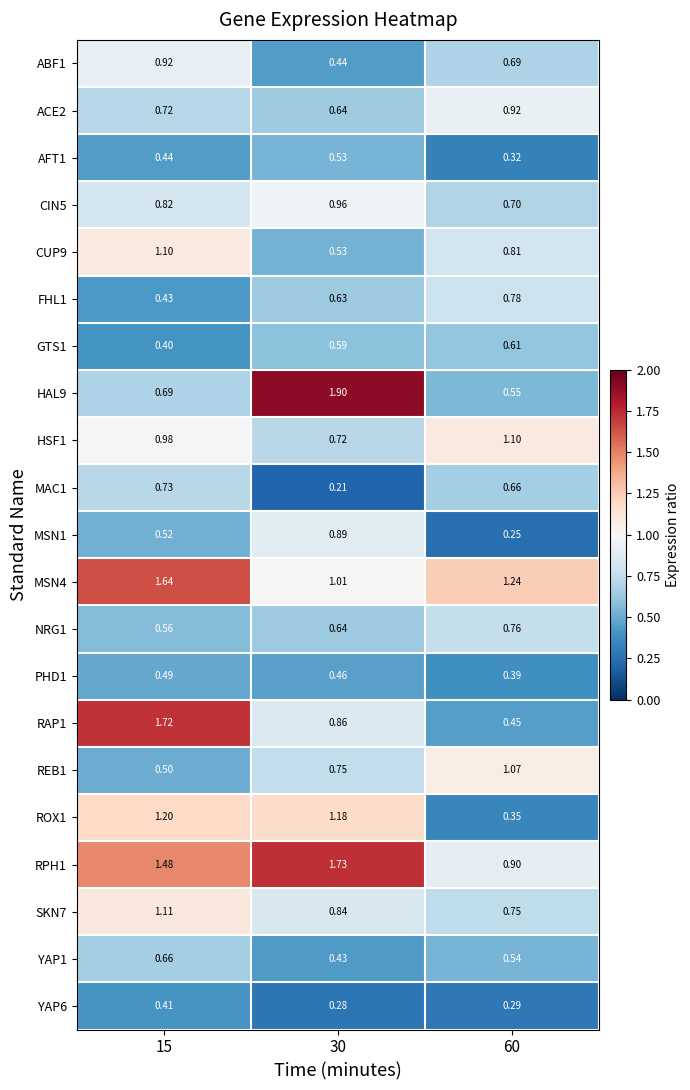

How many distinct data groups are displayed?

21